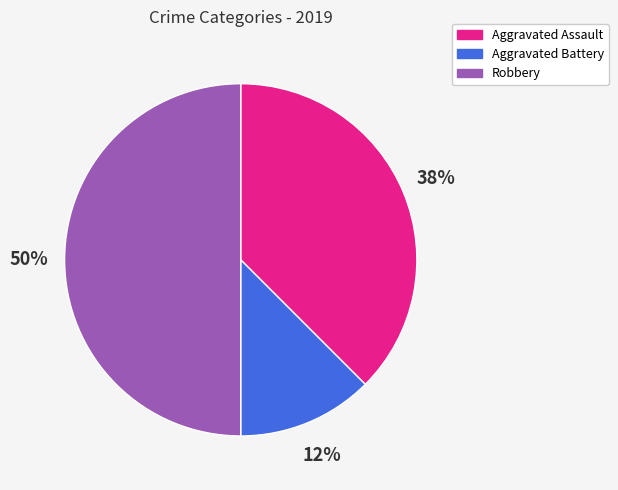

Rank the categories by value from lowest to highest.

Aggravated Battery, Aggravated Assault, Robbery